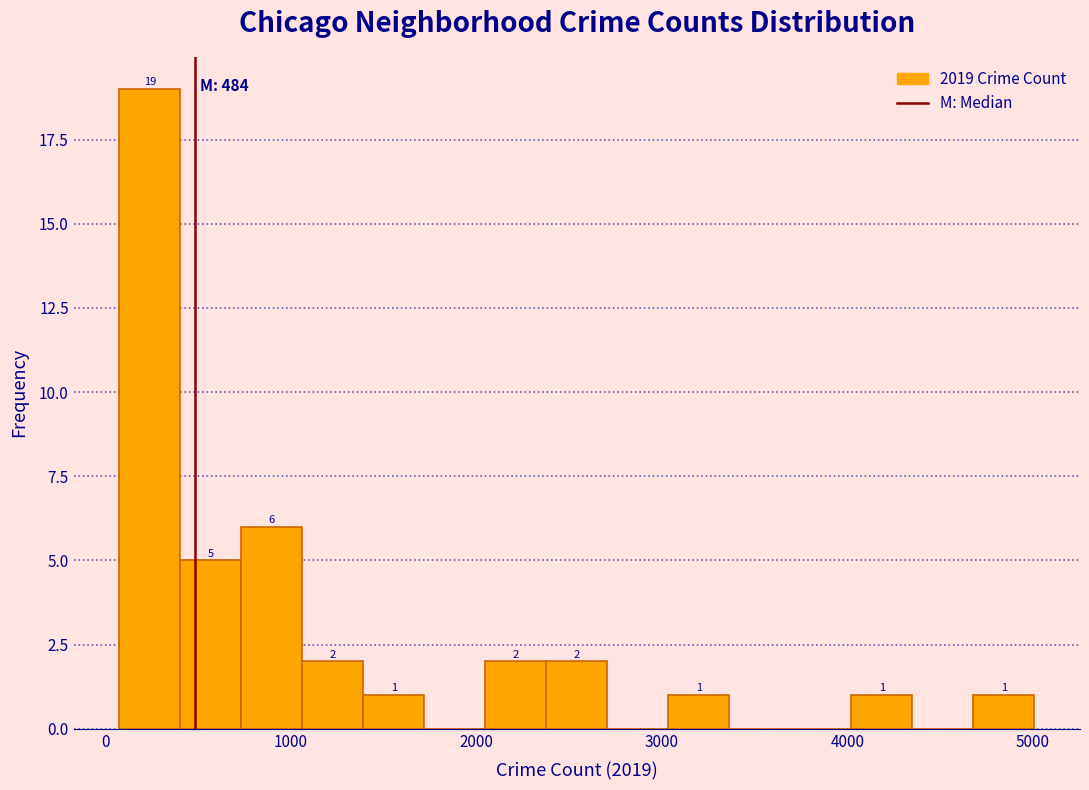

Around what value on the x-axis is the tallest bar? Give the approximate position of its centre, as read against the axis.

200